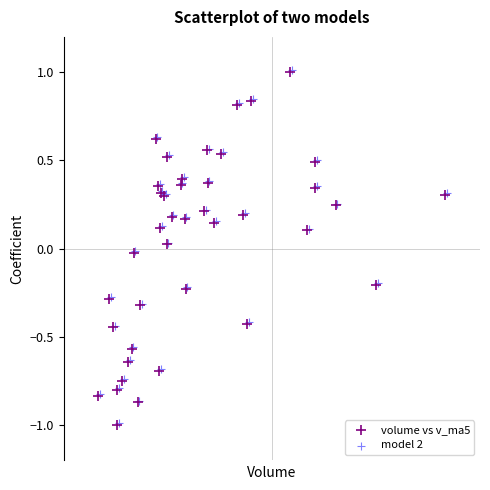

What are all the series names shown in the legend?

volume vs v_ma5, model 2